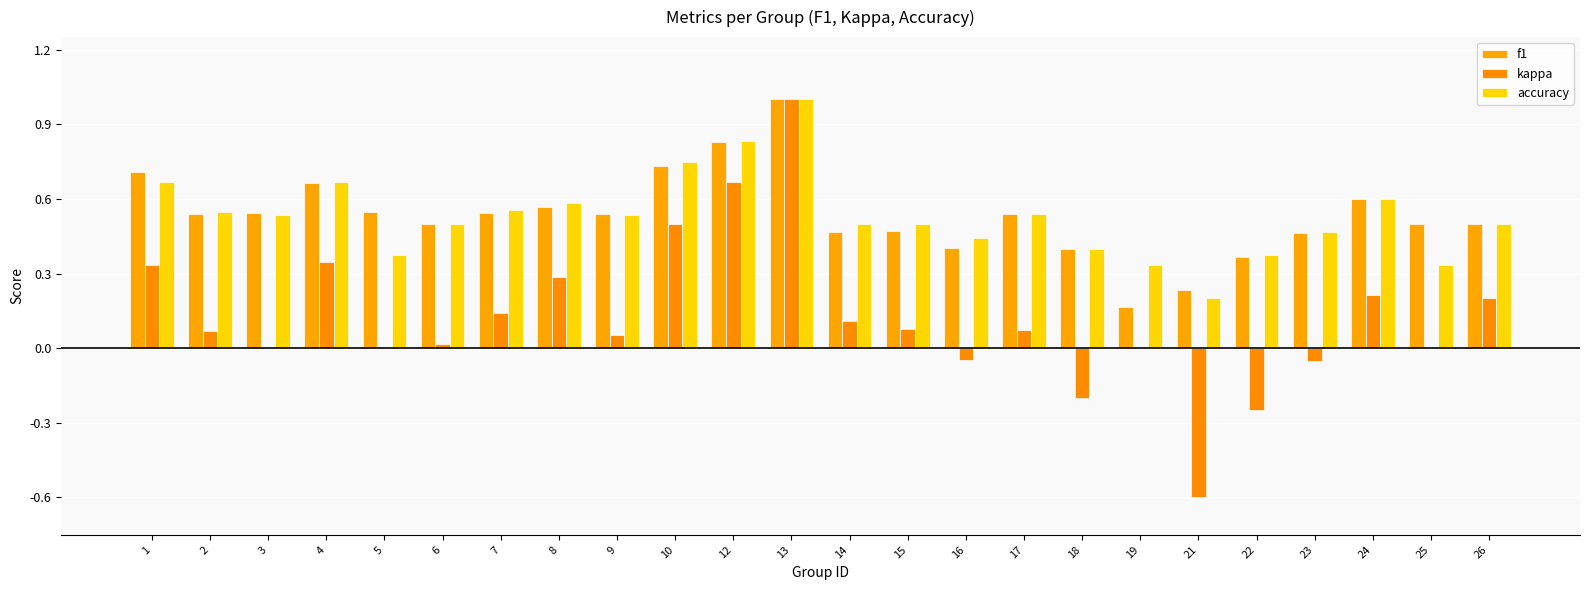

What is the maximum value for f1?

1.0